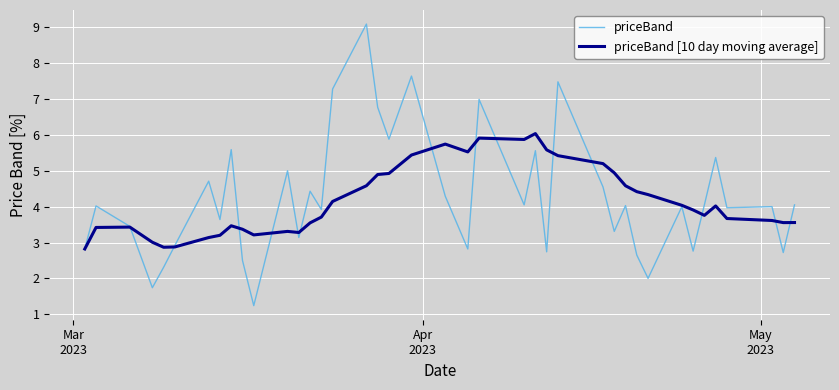

What is the maximum value for priceBand?

9.1